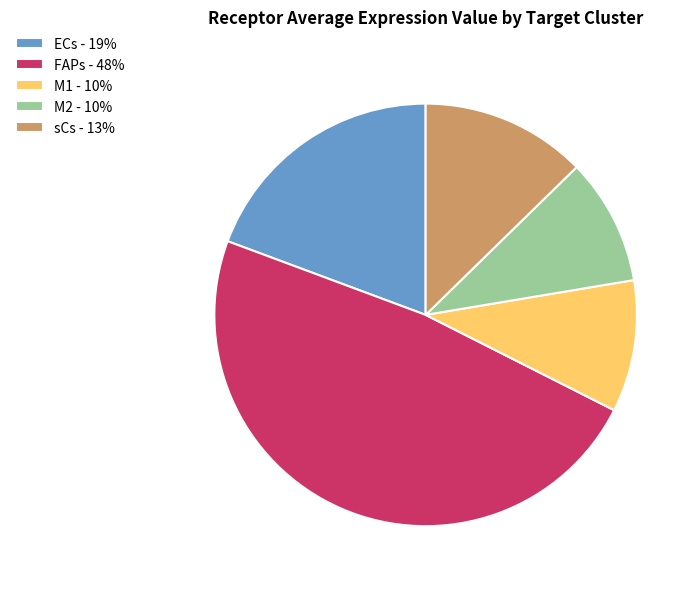

Does sCs - 13% account for over 50% of the chart?

No